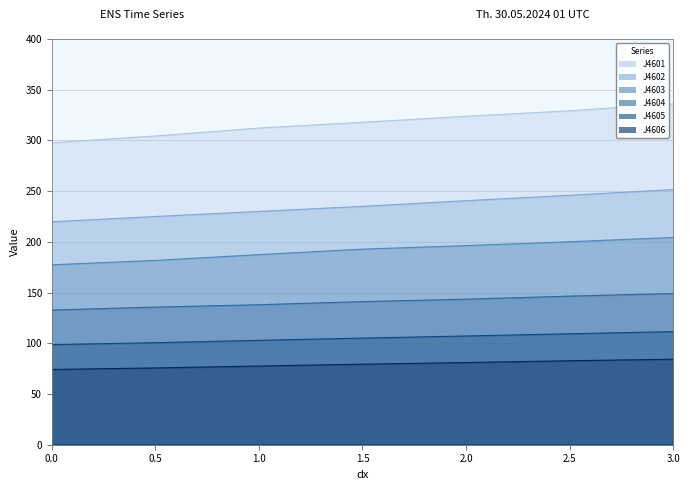

What is the minimum value shown in the chart?

74.2